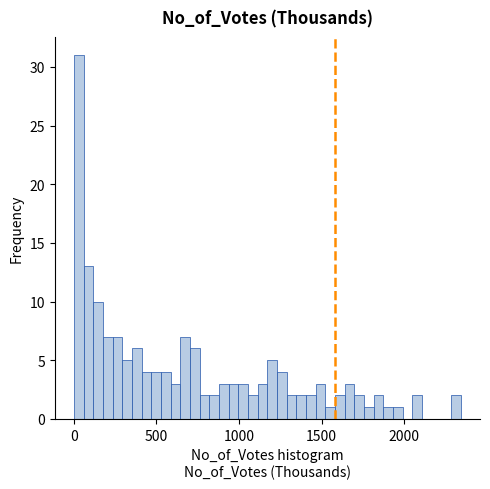

Read against the x-axis, roughly where is the centre of the tallest bar?

50